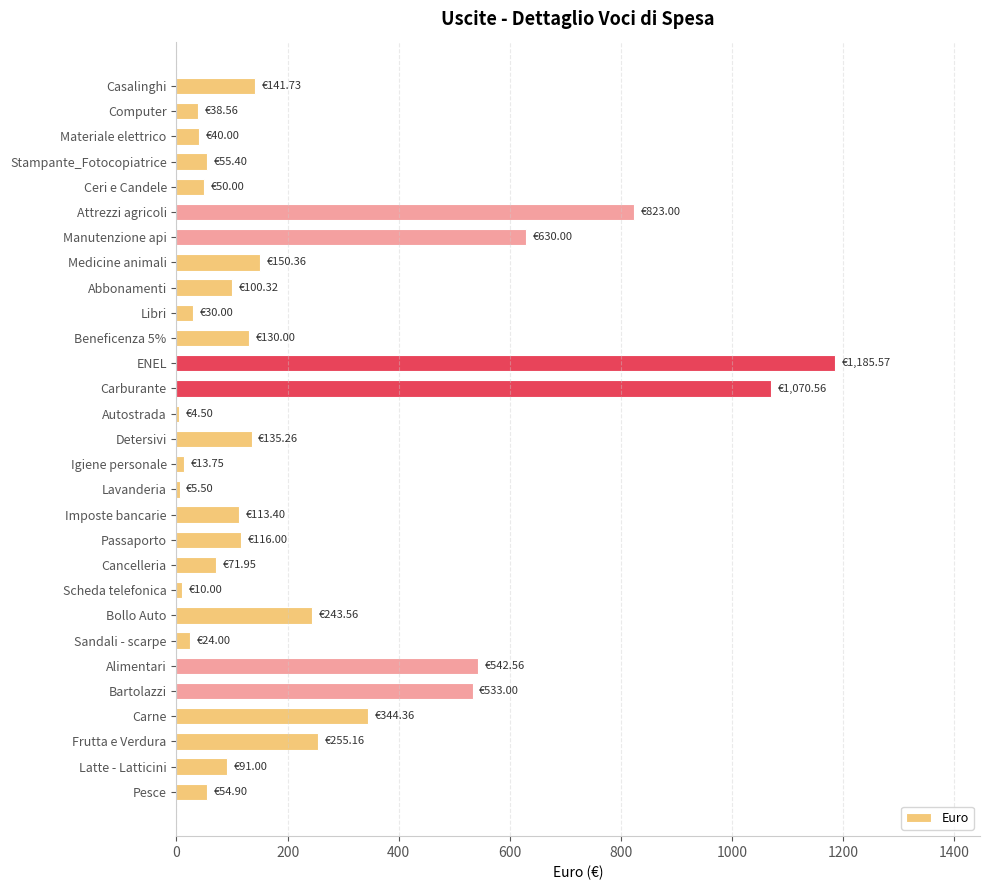

What is the difference between the maximum and second lowest values?

1180.1